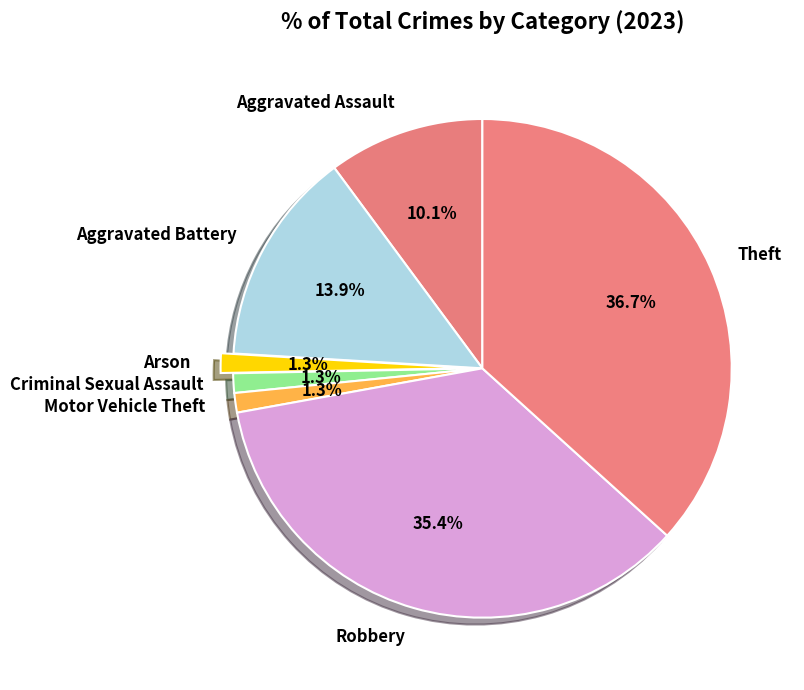

To the nearest percent, what is the difference between the largest and smallest slice percentages?

35%